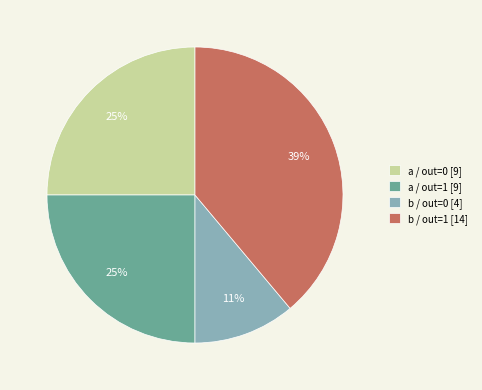

Which slice is the smallest?

b / out=0 [4]